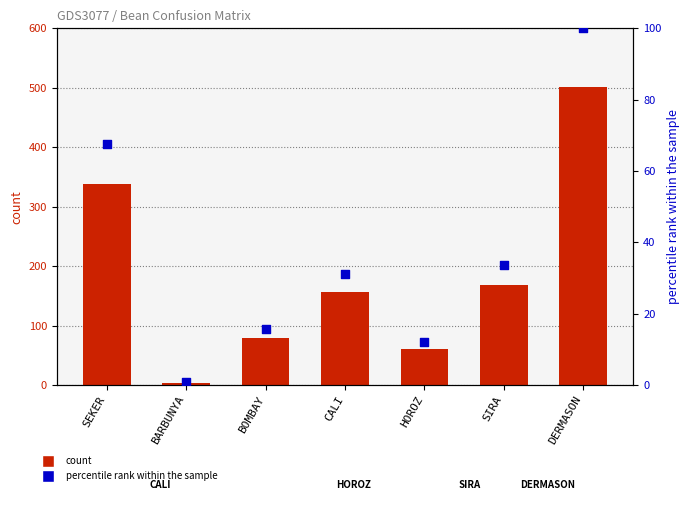

Which series contains the lowest Y value?

percentile rank within the sample